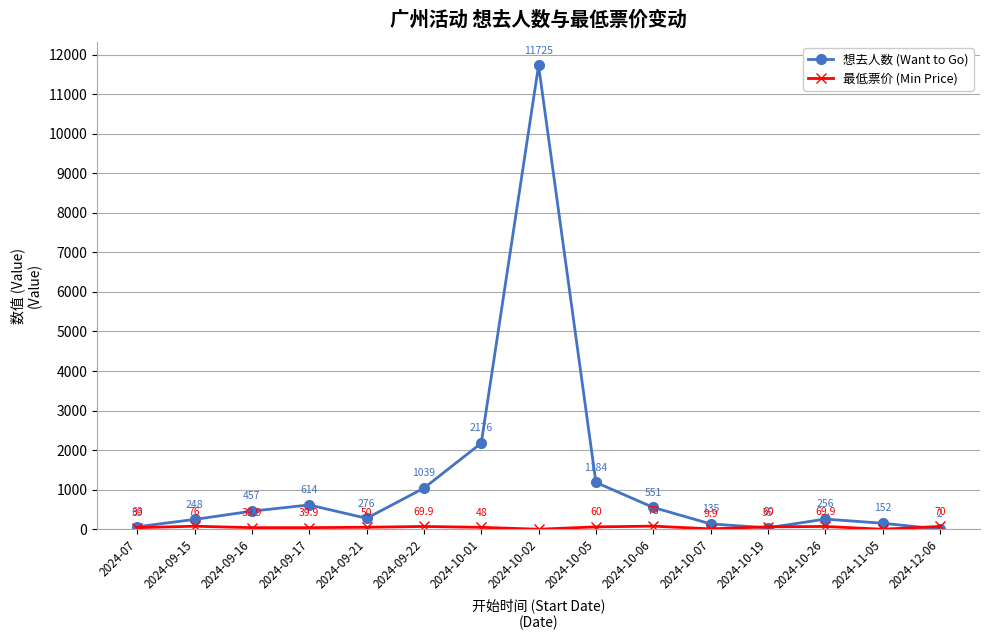

At which category is the sum across all series the highest?

2024-10-02